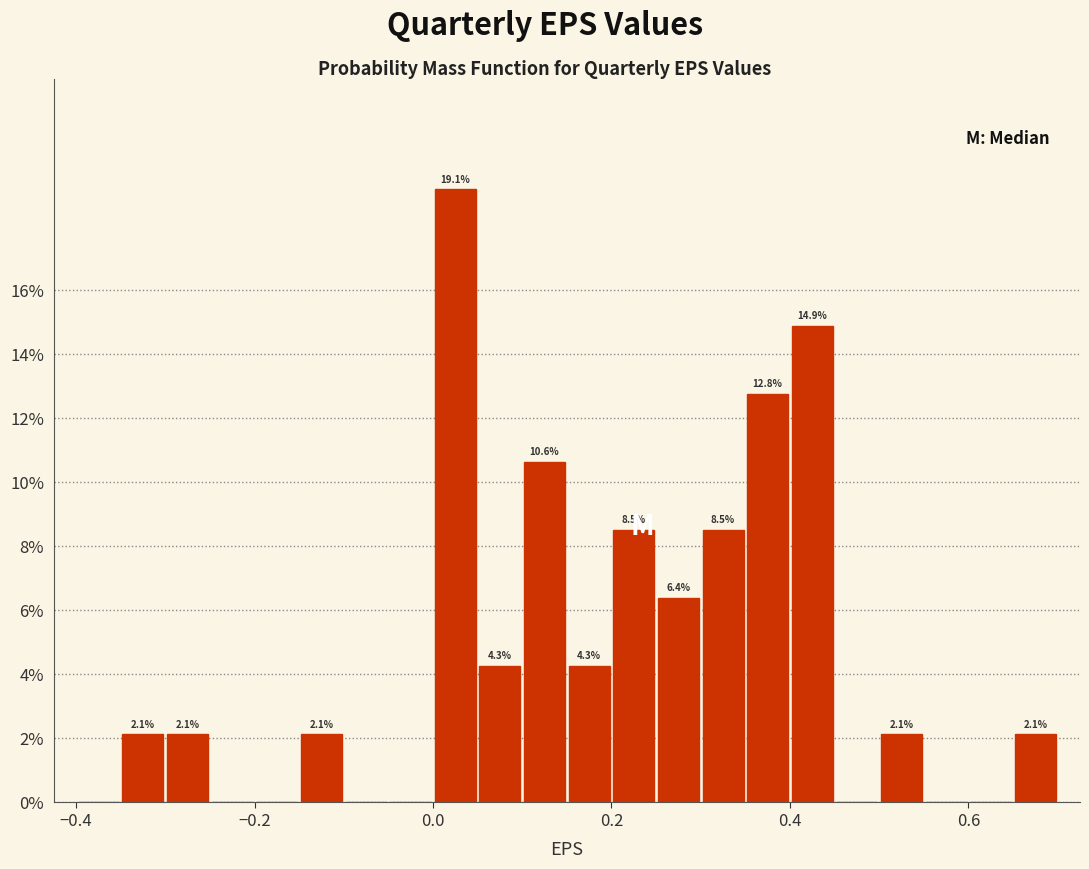

Read against the x-axis, roughly where is the centre of the tallest bar?

0.02